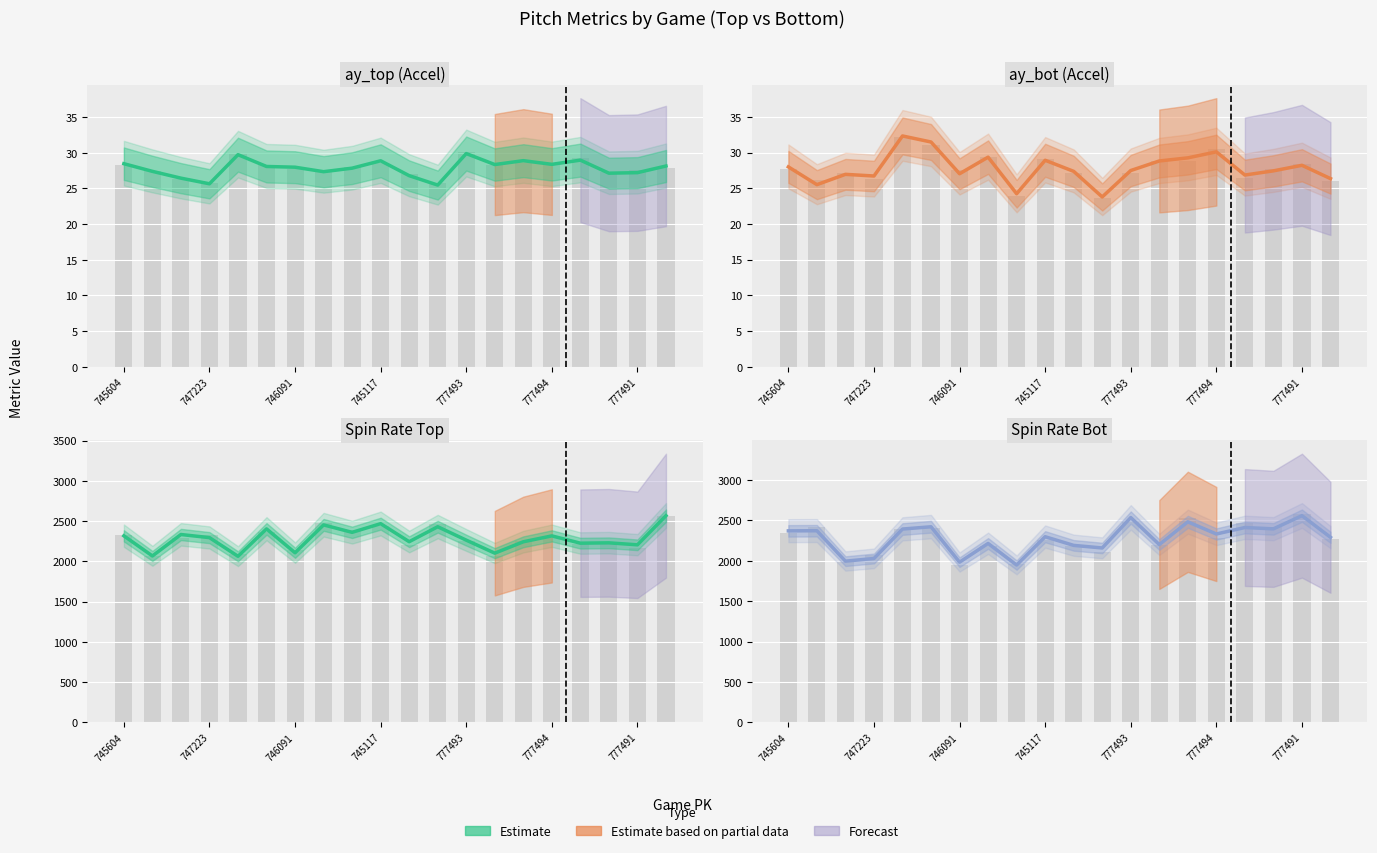

Which series has the widest spread of values?

Spin Rate Bot